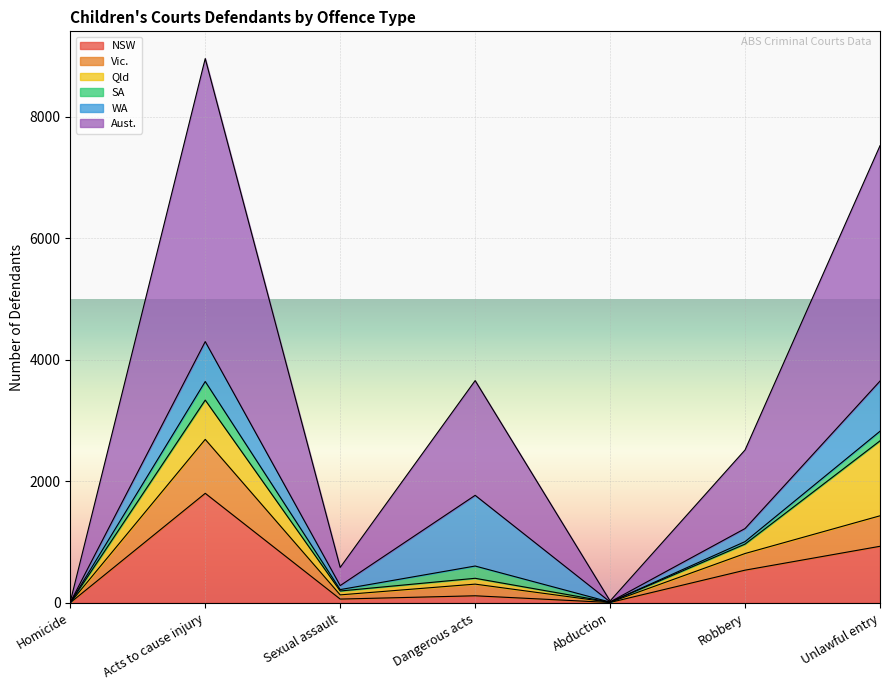

What is the label of the 4th point from the right?

Dangerous acts